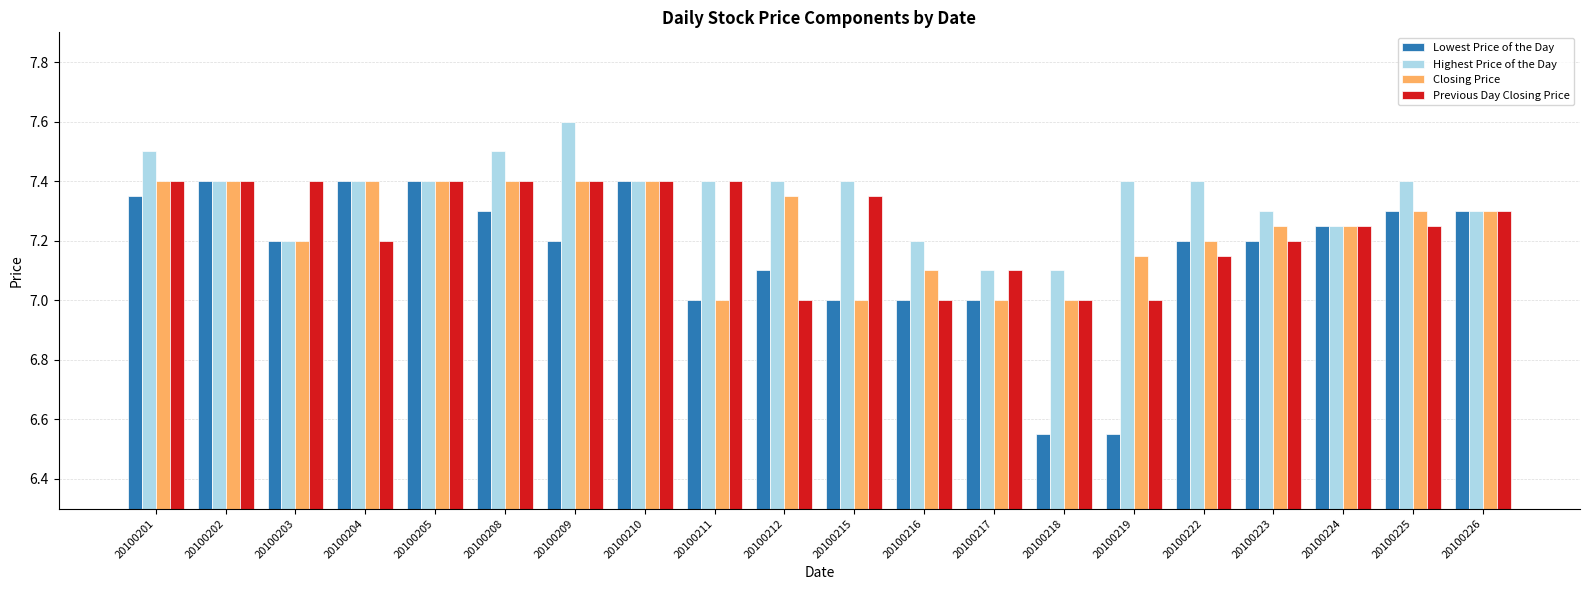

What is the spread (max minus min) of values at 20100208?

0.2